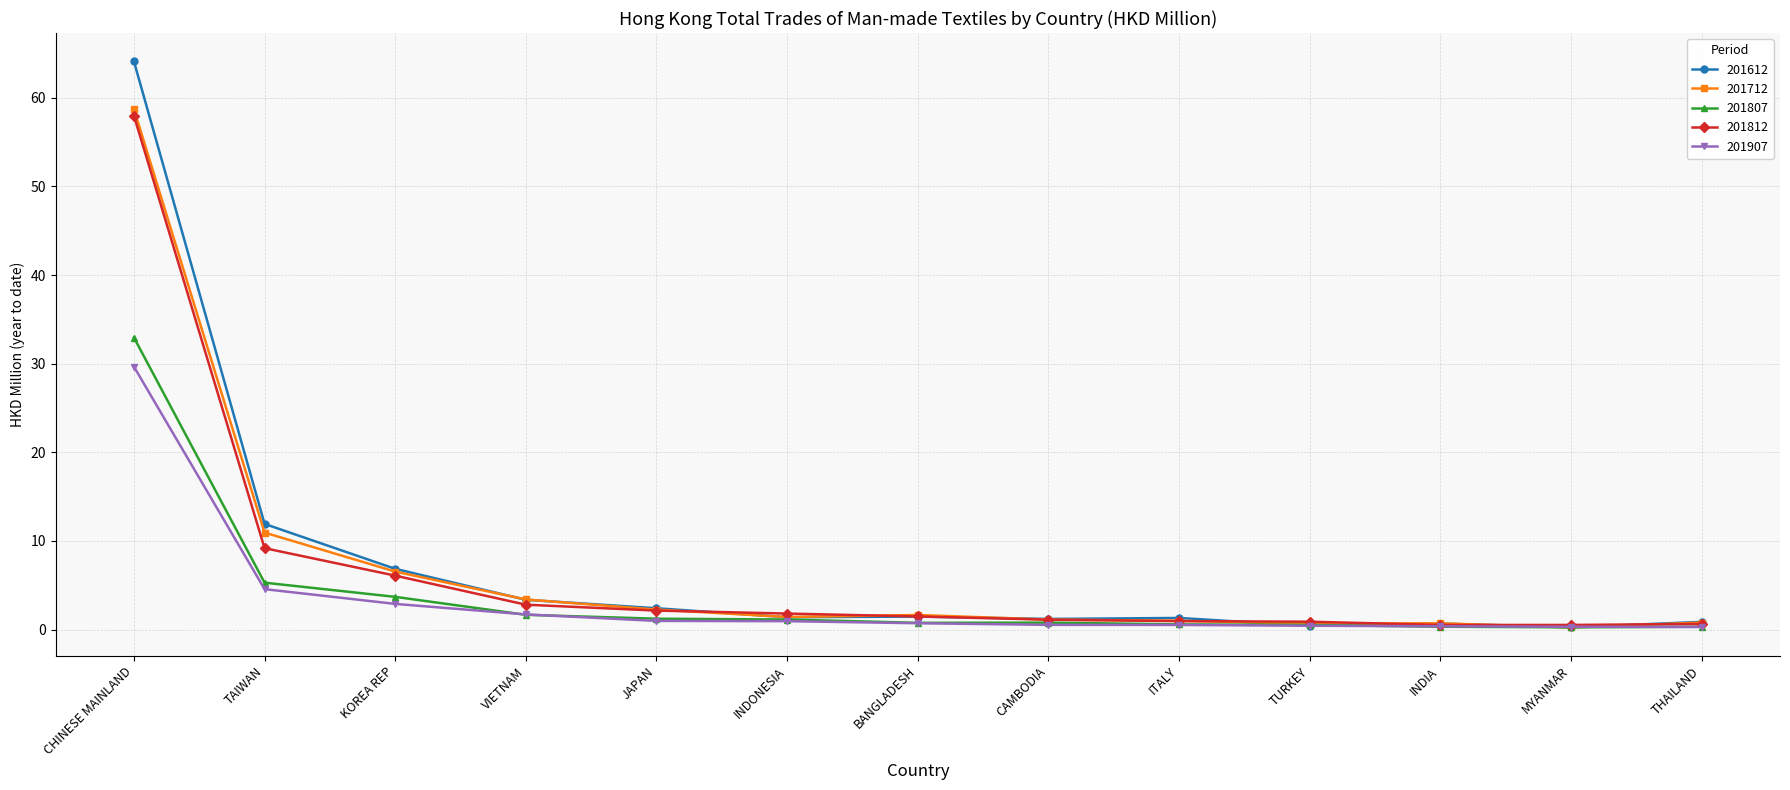

Which series has the largest range (max minus min)?

201612